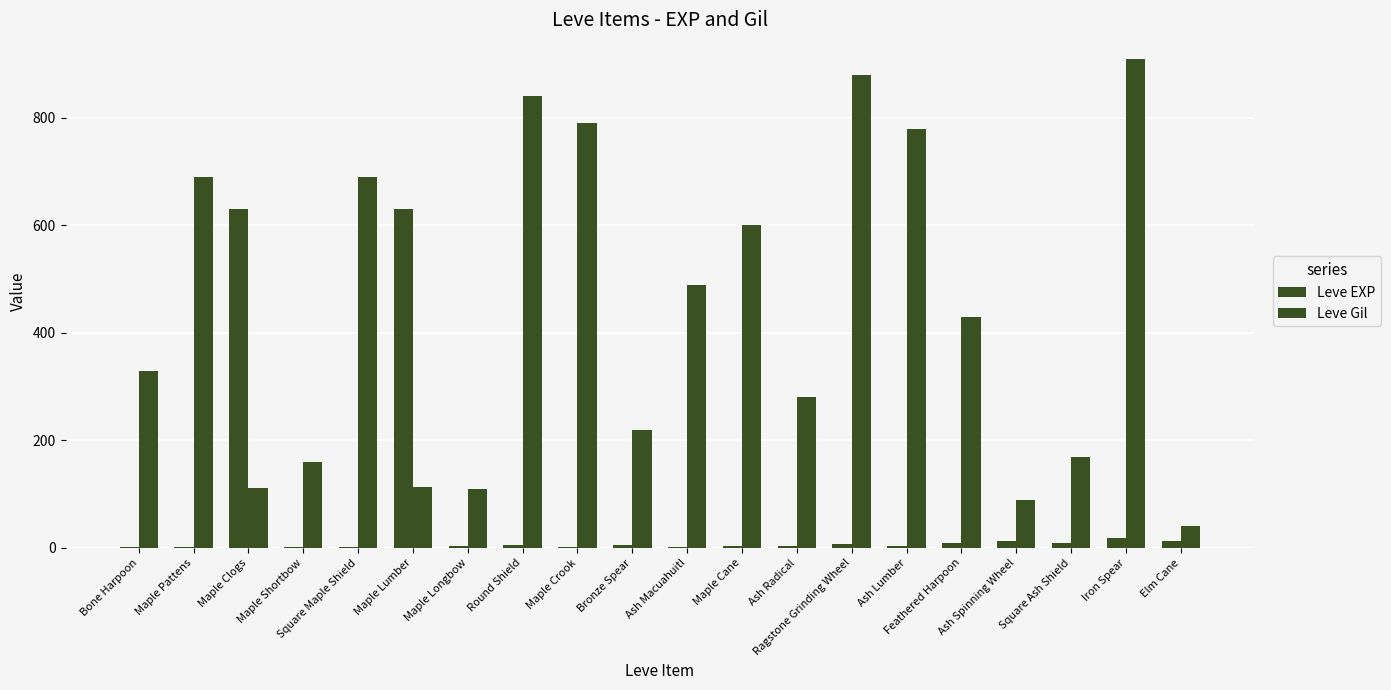

What is the total value across all series at Maple Shortbow?

161